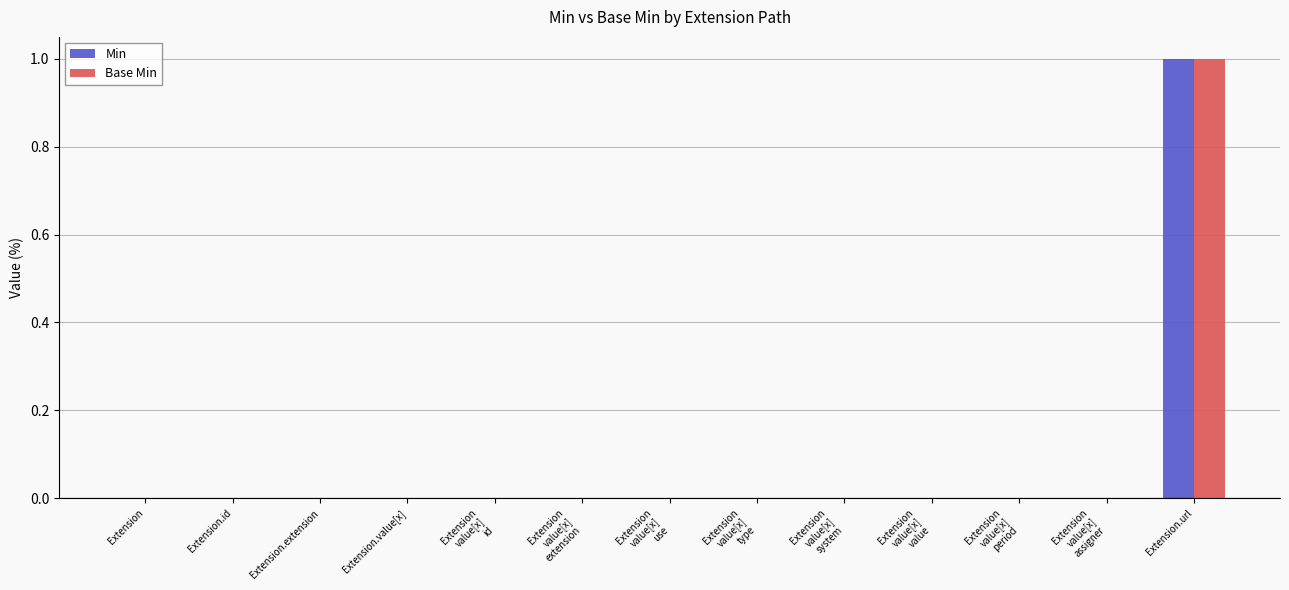

Reading left to right, list all the values displayed in this chart.

Min: Extension=0	Extension.id=0	Extension.extension=0	Extension.value[x]=0	Extension
value[x]
id=0	Extension
value[x]
extension=0	Extension
value[x]
use=0	Extension
value[x]
type=0	Extension
value[x]
system=0	Extension
value[x]
value=0	Extension
value[x]
period=0	Extension
value[x]
assigner=0	Extension.url=1
Base Min: Extension=0	Extension.id=0	Extension.extension=0	Extension.value[x]=0	Extension
value[x]
id=0	Extension
value[x]
extension=0	Extension
value[x]
use=0	Extension
value[x]
type=0	Extension
value[x]
system=0	Extension
value[x]
value=0	Extension
value[x]
period=0	Extension
value[x]
assigner=0	Extension.url=1